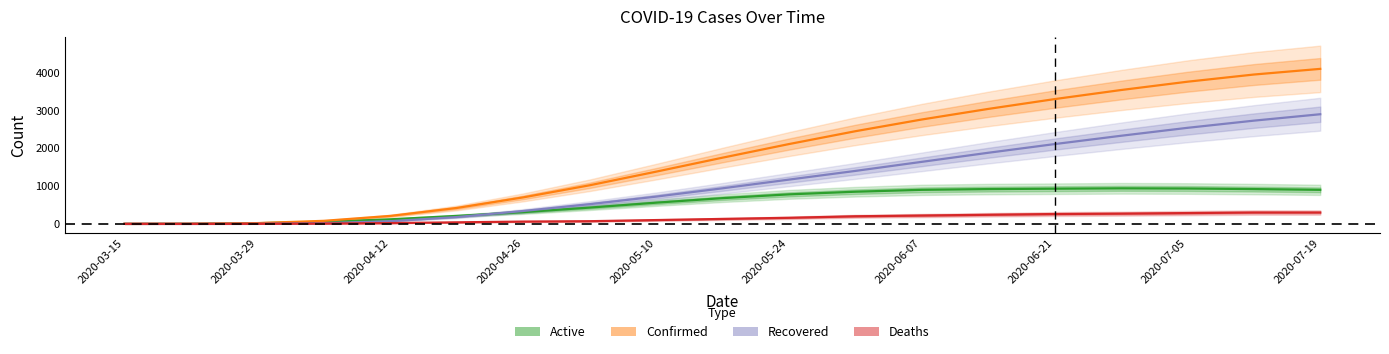

Does the chart display data point markers on the line(s)?

No